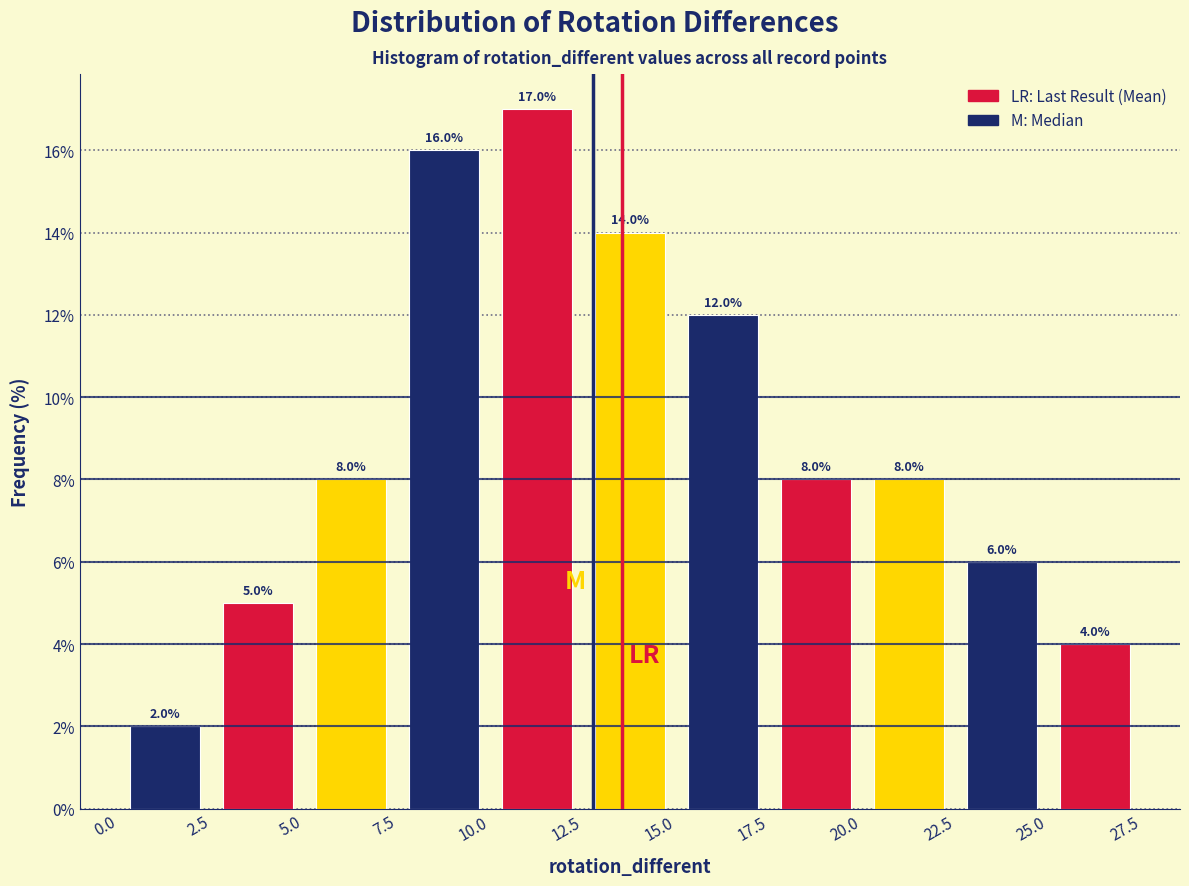

How tall is the bar that spans 7.5 to 10.0 on the x-axis?

16.0